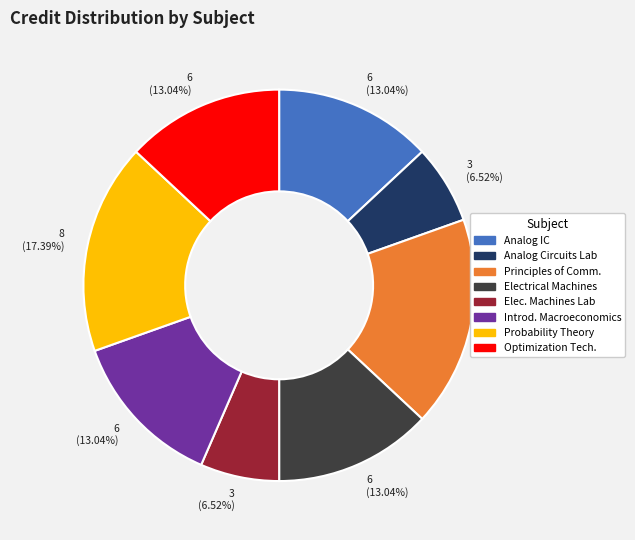

Is there any slice that represents more than half of the pie?

No